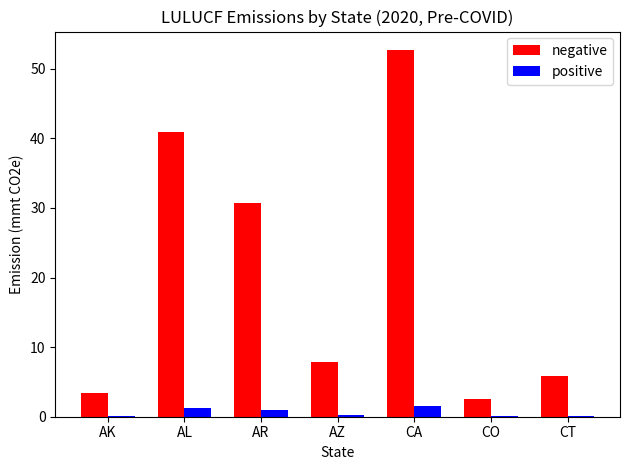

Which series has the largest total across all categories?

negative